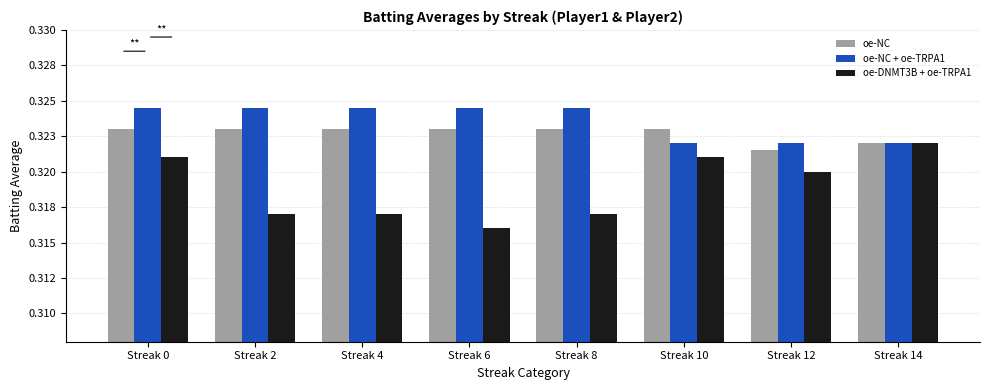

Reading left to right, extract all data points from this chart.

oe-NC: 0.3	0.3	0.3	0.3	0.3	0.3	0.3	0.3
oe-NC + oe-TRPA1: 0.3	0.3	0.3	0.3	0.3	0.3	0.3	0.3
oe-DNMT3B + oe-TRPA1: 0.3	0.3	0.3	0.3	0.3	0.3	0.3	0.3